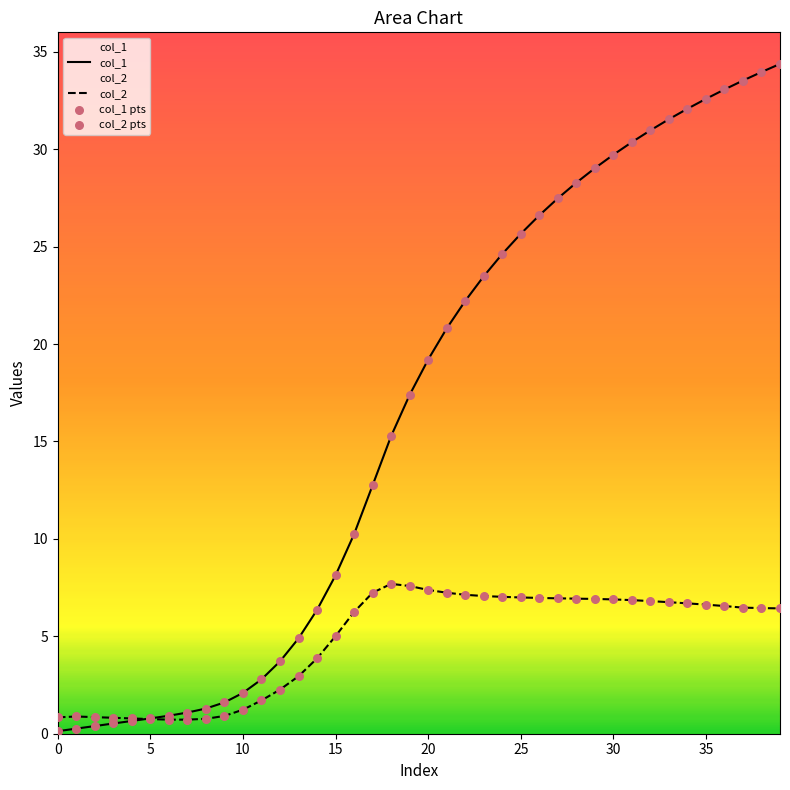

Which series has the largest Y range (max minus min)?

col_1